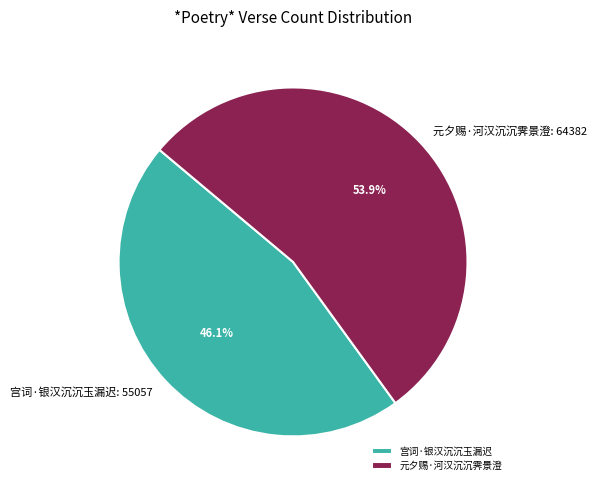

To the nearest percent, what portion does 元夕赐·河汉沉沉霁景澄 represent?

54%